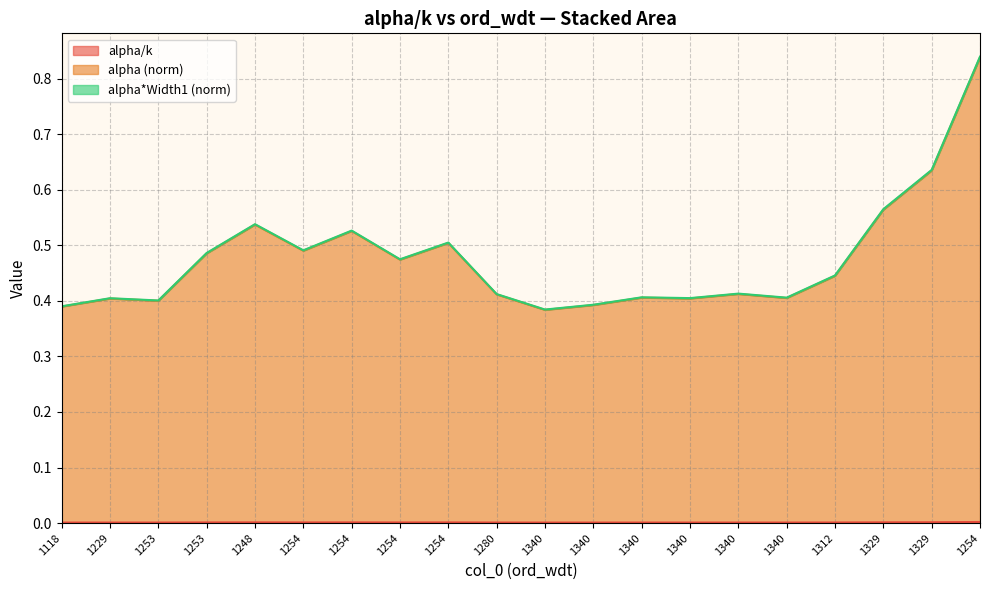

Reading left to right, list all the values displayed in this chart.

col_38: 0.0	0.0	0.0	0.0	0.0	0.0	0.0	0.0	0.0	0.0	0.0	0.0	0.0	0.0	0.0	0.0	0.0	0.0	0.0	0.0
col_39: 0.4	0.4	0.4	0.5	0.5	0.5	0.5	0.5	0.5	0.4	0.4	0.4	0.4	0.4	0.4	0.4	0.4	0.6	0.6	0.8
col_40: 0.4	0.4	0.4	0.5	0.5	0.5	0.5	0.5	0.5	0.4	0.4	0.4	0.4	0.4	0.4	0.4	0.4	0.6	0.6	0.8